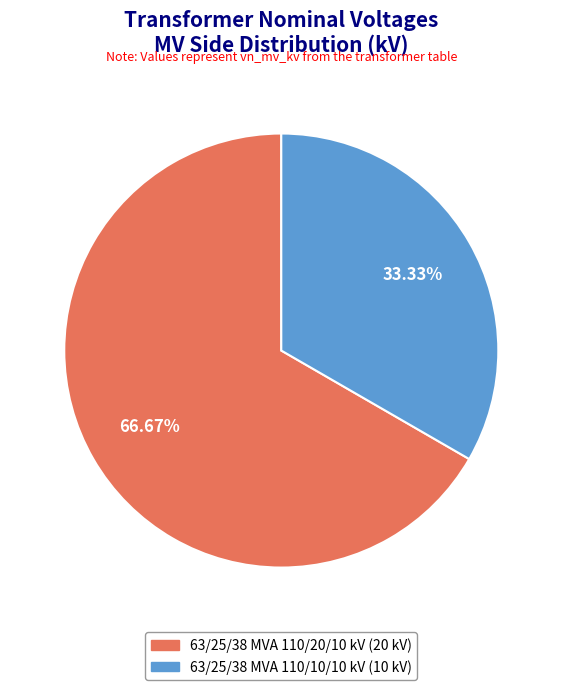

How many slices are in this pie chart?

2